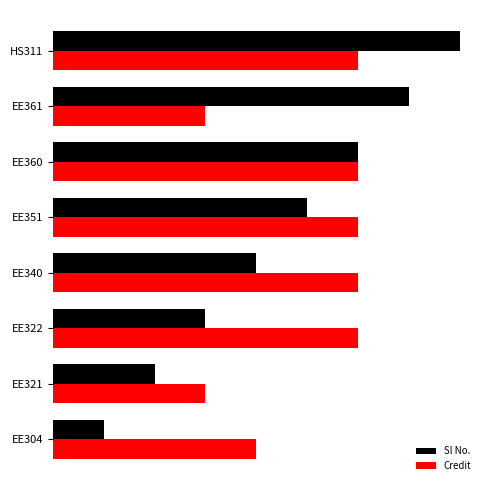

What is the difference between the second highest and second lowest values in the Credit series?

3